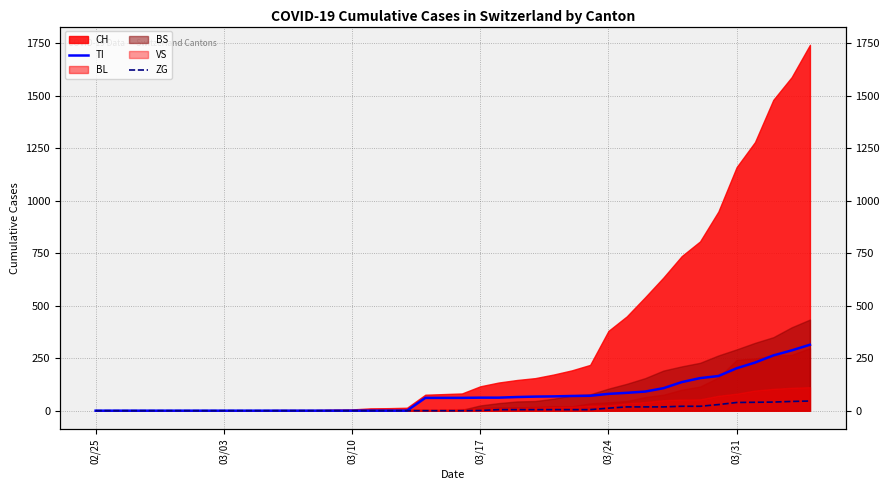

What position from the left is 03/24?

5